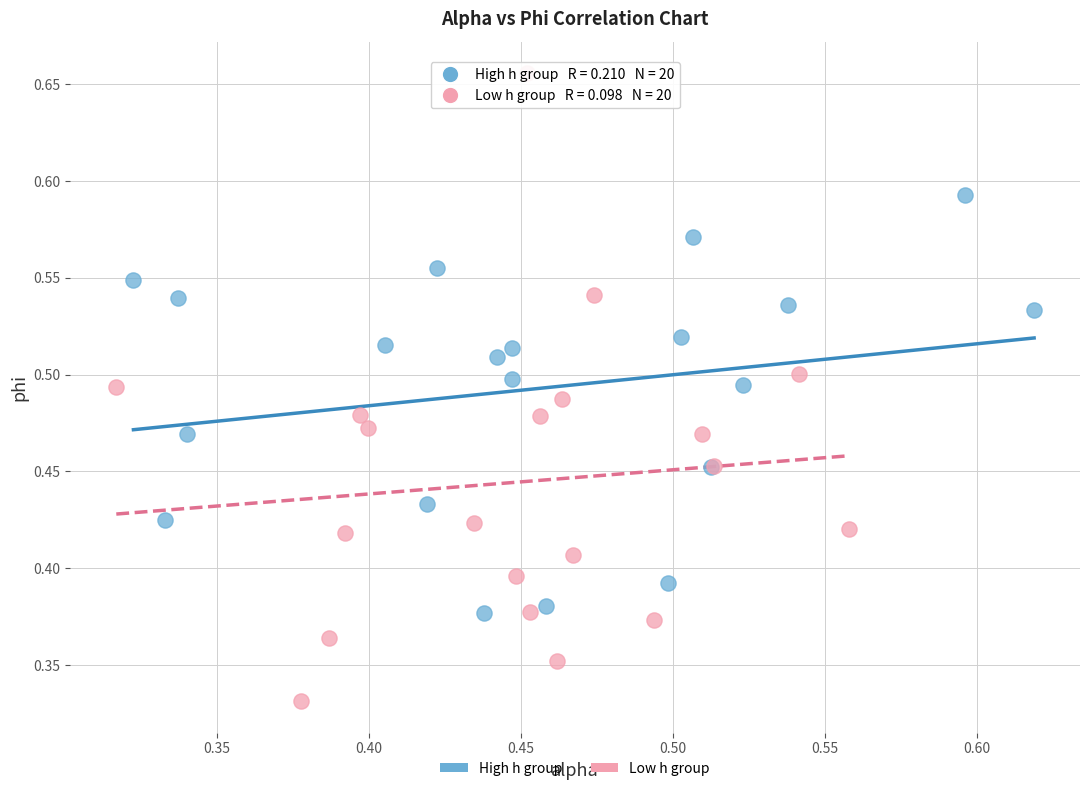

Which series contains the highest Y value?

Low h group